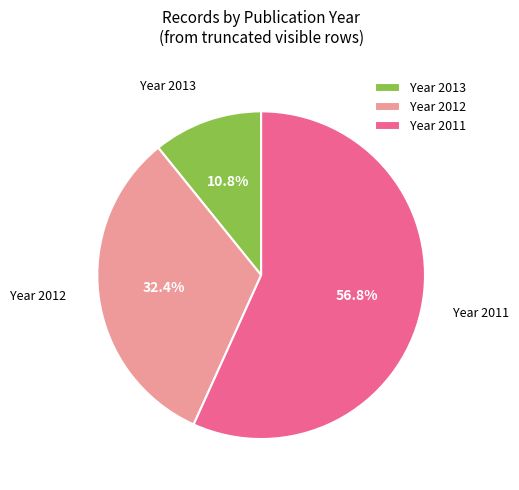

Is there any slice that represents more than half of the pie?

Yes